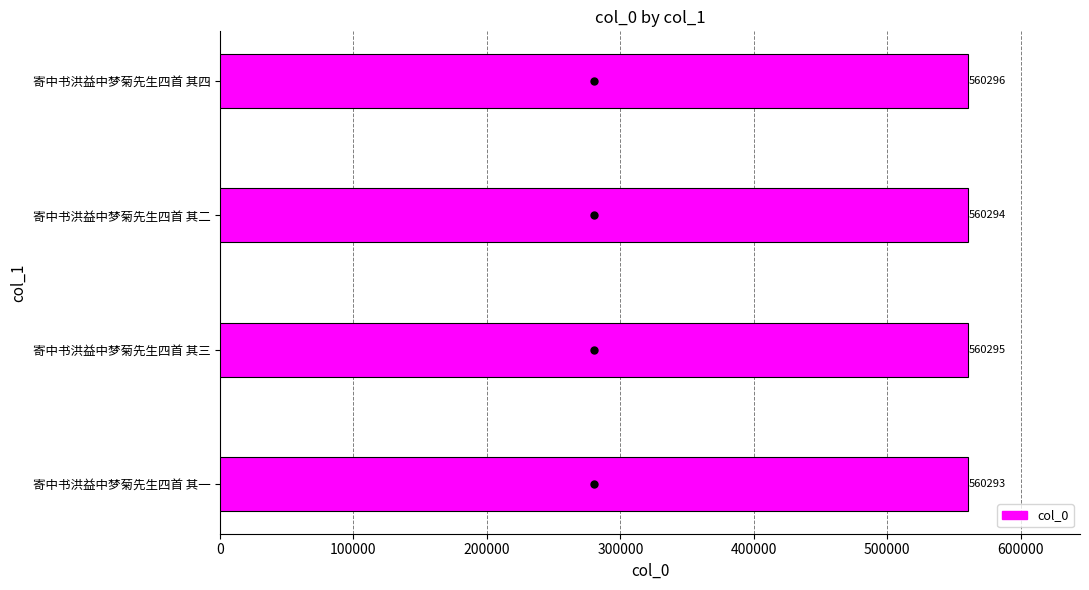

What is the sum of all values?

2241178